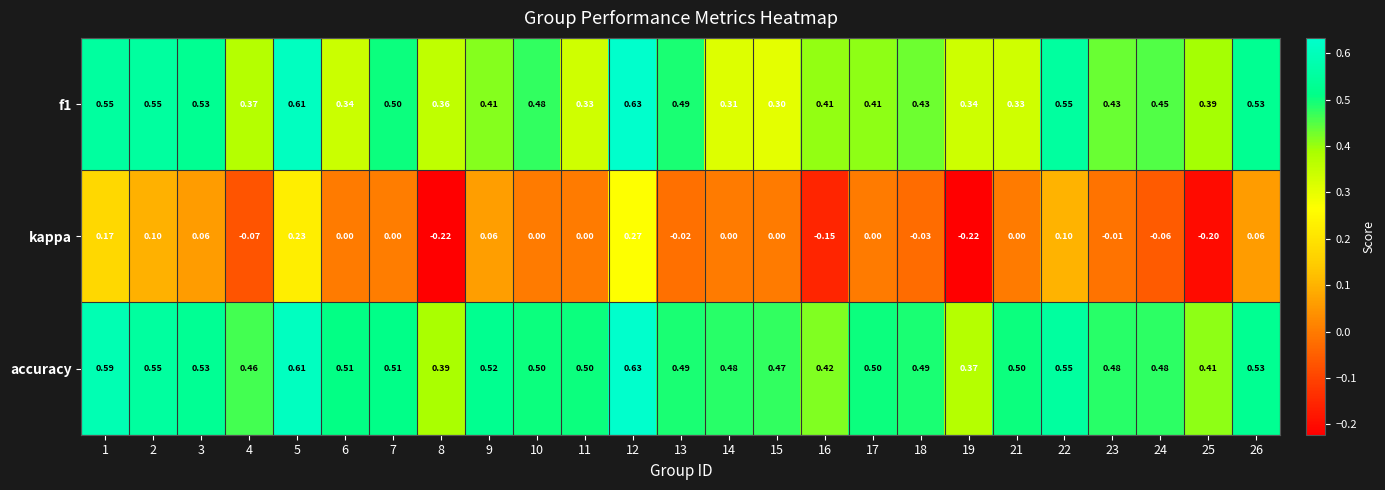

What is the difference between the highest and lowest values at 21?

0.5